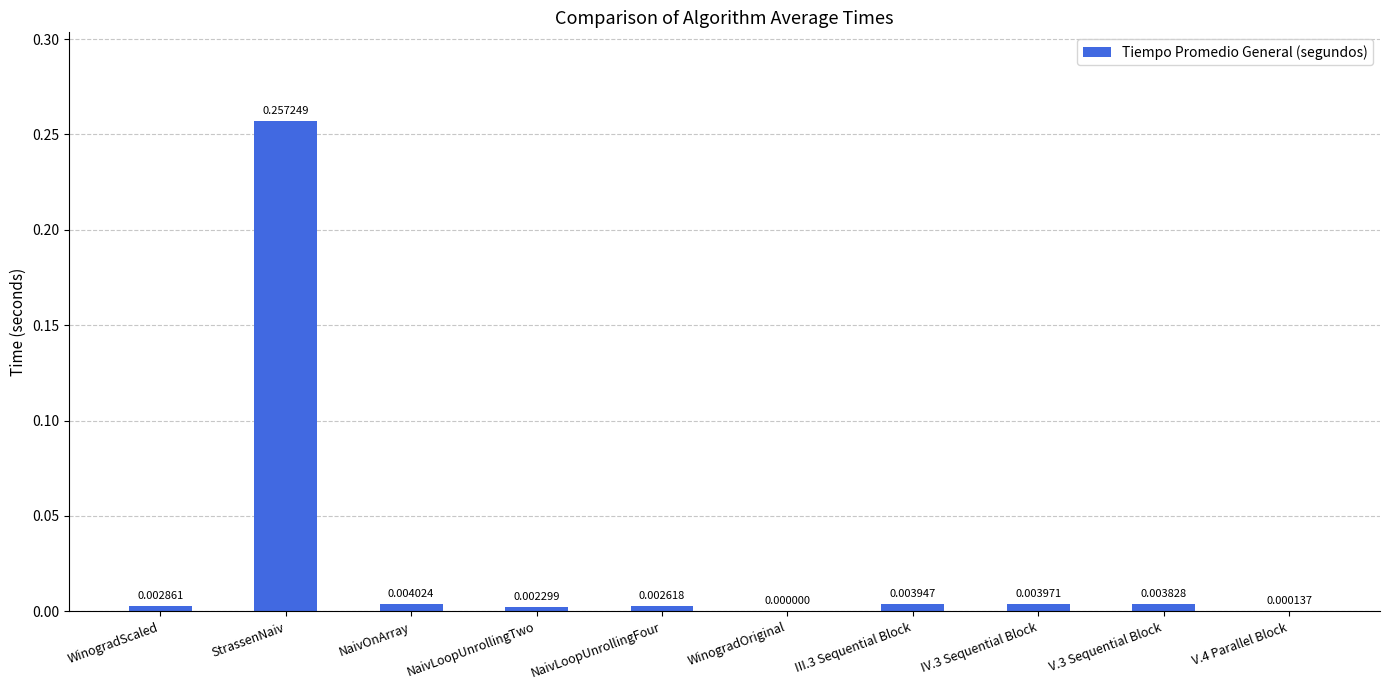

Between NaivLoopUnrollingTwo and WinogradOriginal, which is larger?

NaivLoopUnrollingTwo